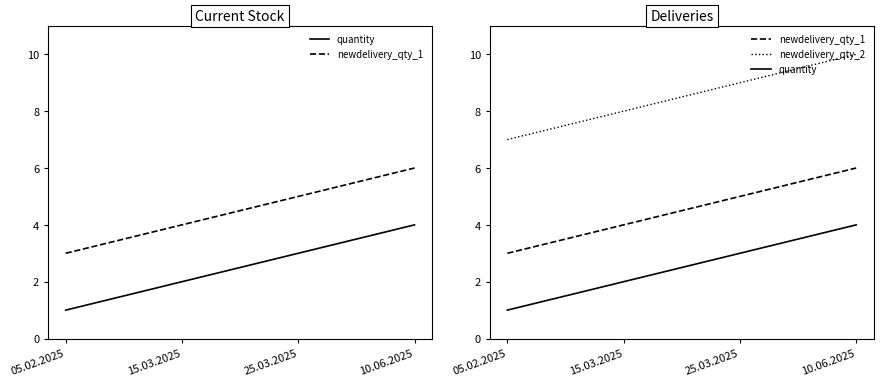

True or false: quantity and newdelivery_qty_2 intersect in this chart.

False